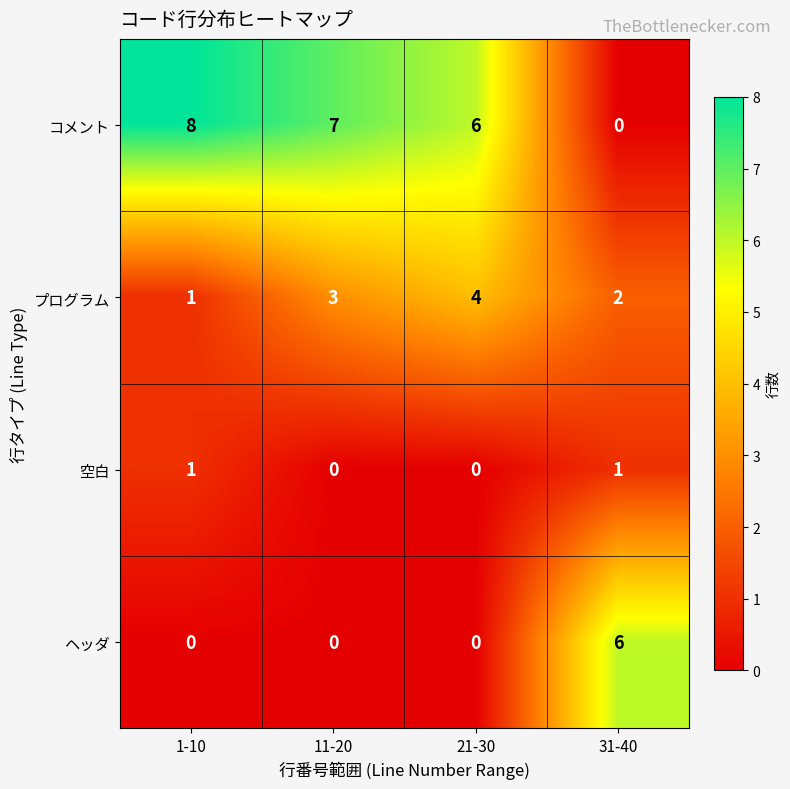

Is it true that ヘッダ equals 0 at 21-30?

True